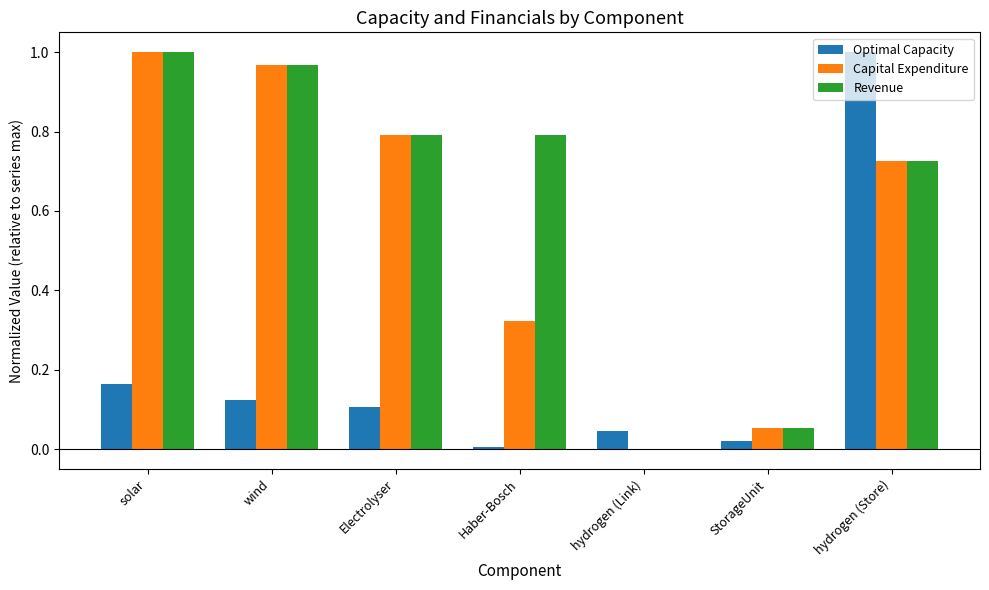

Are the bars horizontal?

No